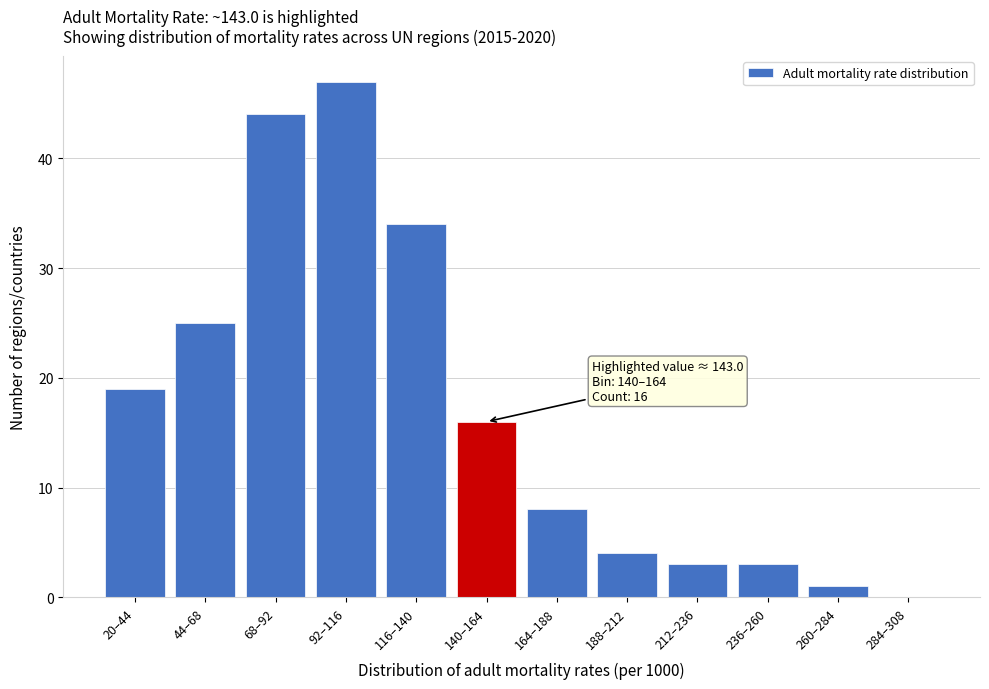

Reading right to left, what are all the values shown in this chart?

284–308=0	260–284=1	236–260=3	212–236=3	188–212=4	164–188=8	140–164=16	116–140=34	92–116=47	68–92=44	44–68=25	20–44=19